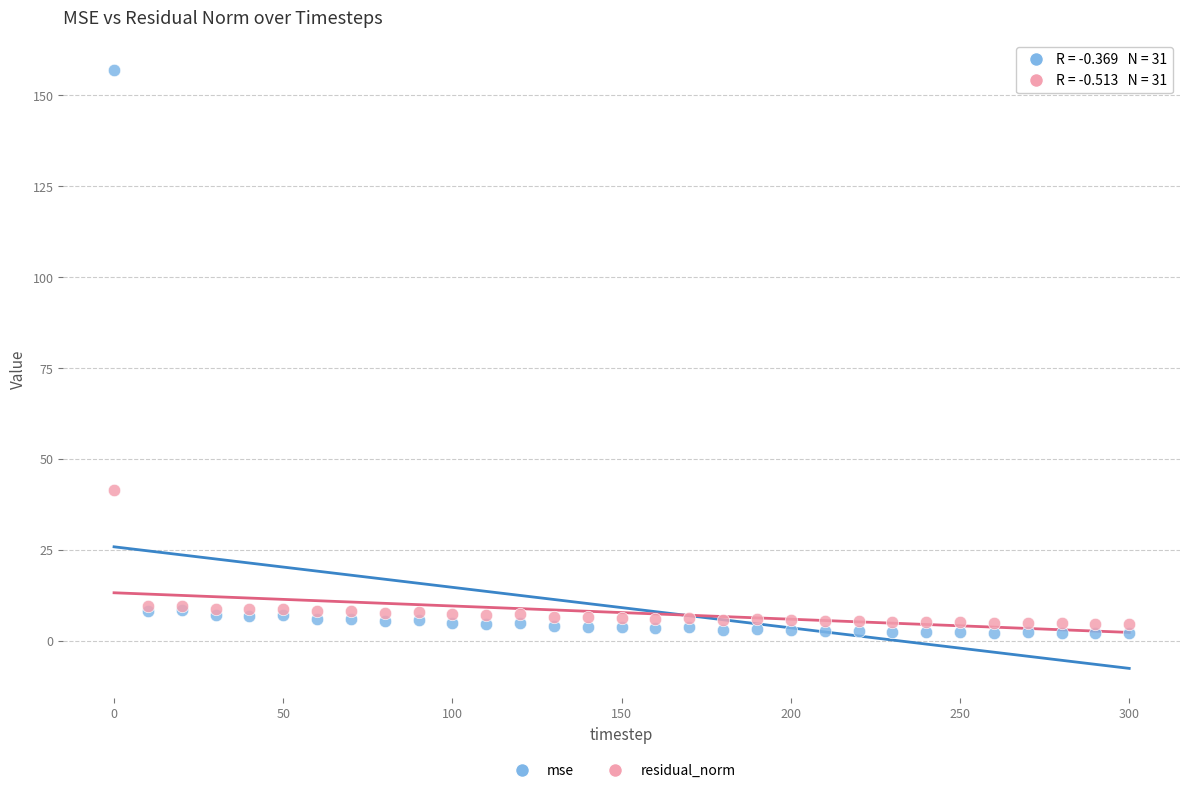

Which series contains the highest Y value?

mse